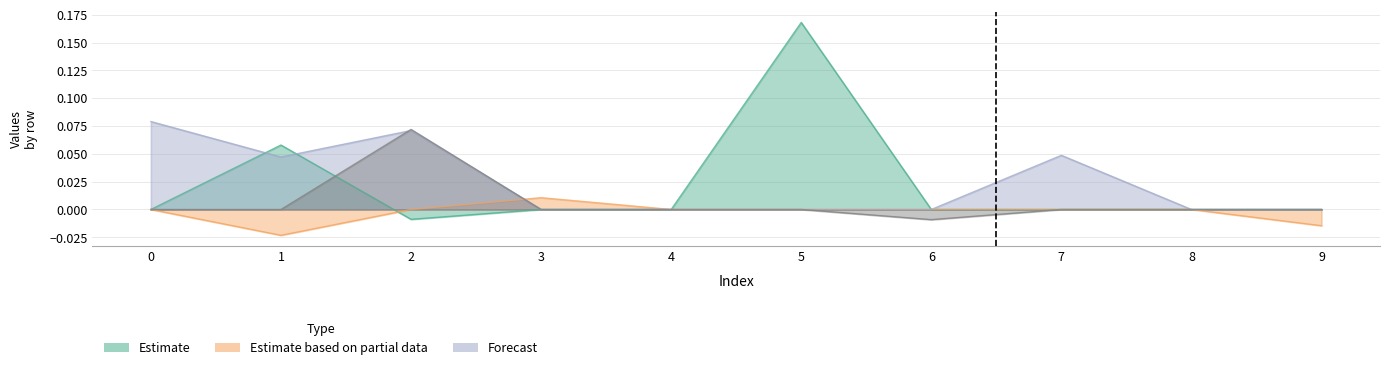

True or false: col_6 has a value of 0.0 at 9.

True